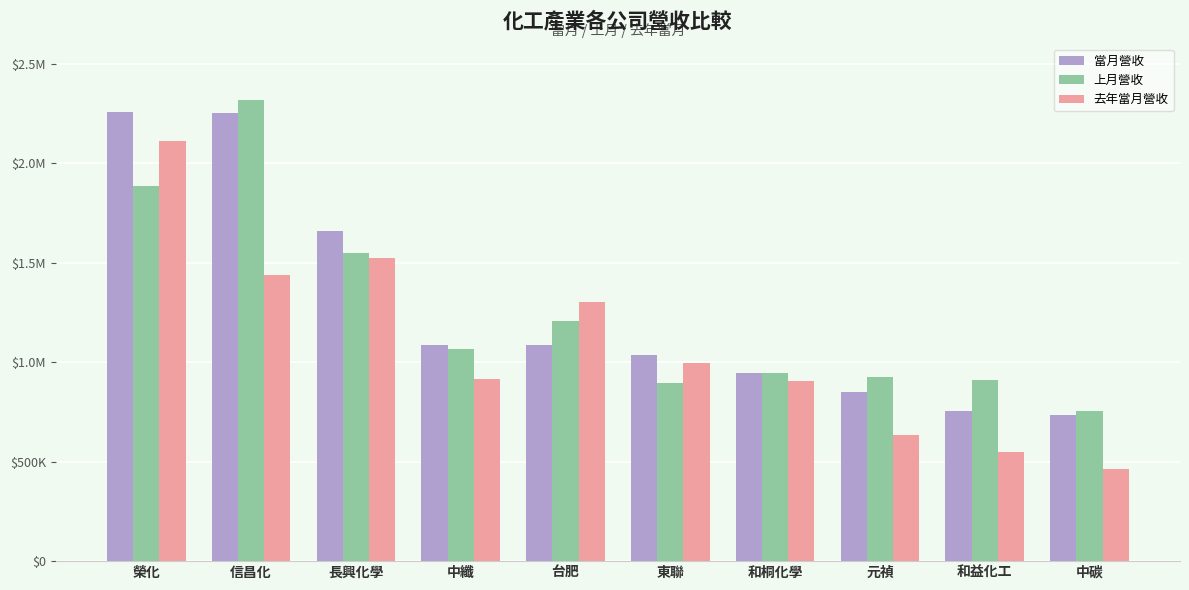

Is the value of 去年當月營收 at 長興化學 greater than the value of 上月營收 at 和益化工?

Yes